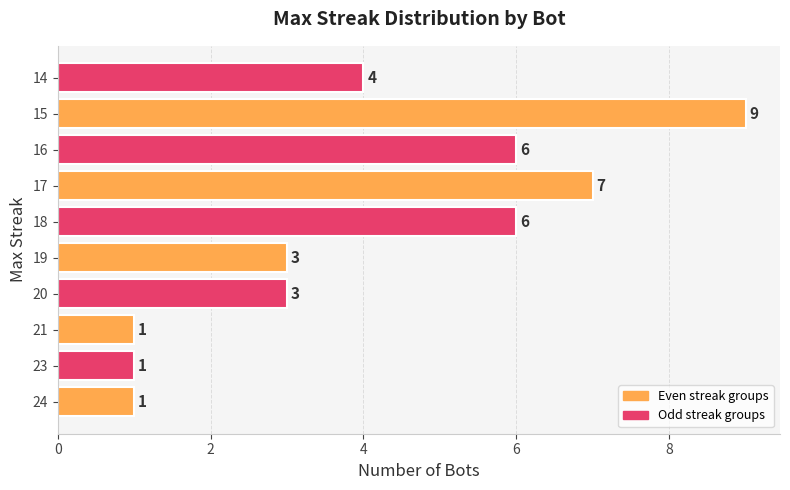

Reading top to bottom, transcribe all the data shown in this chart.

14=4	15=9	16=6	17=7	18=6	19=3	20=3	21=1	23=1	24=1